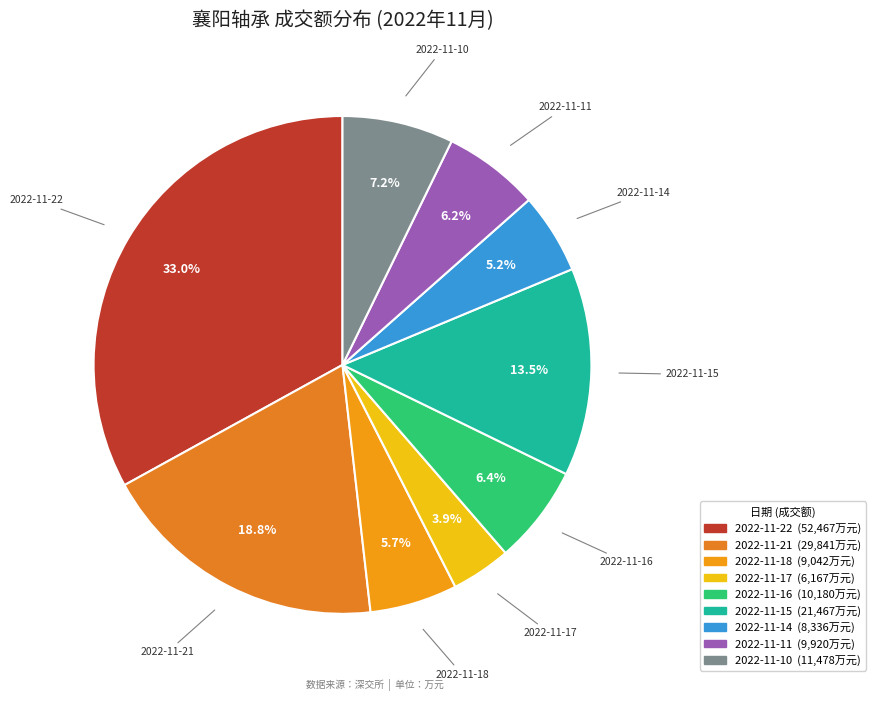

To the nearest percent, what is the combined percentage of 2022-11-16 and 2022-11-15?

20%